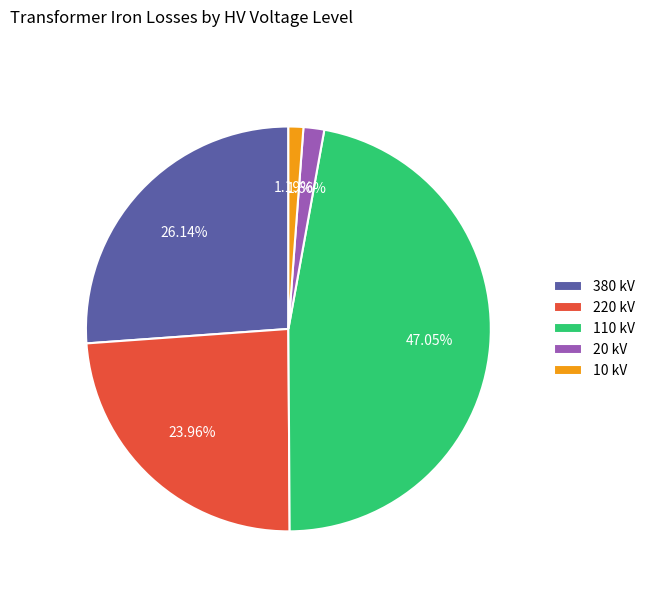

Count the number of slices in the pie.

5